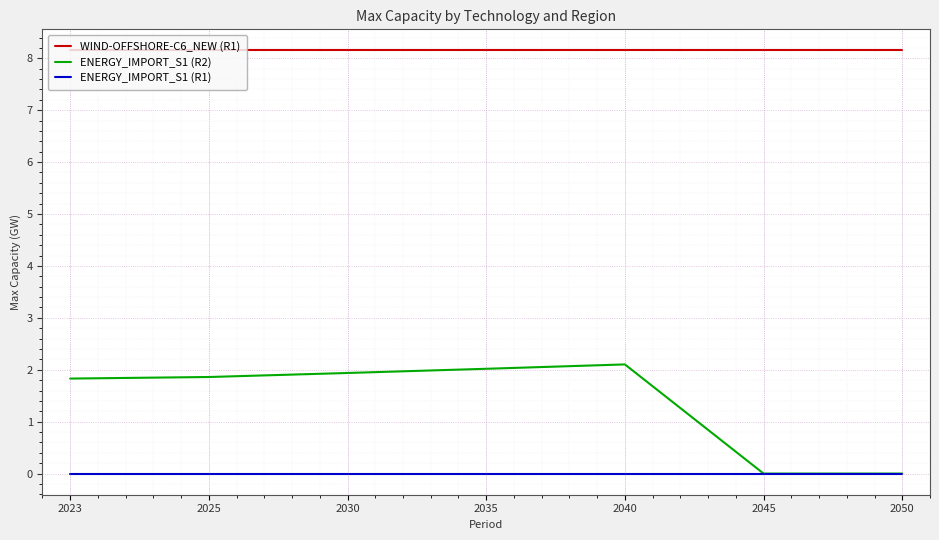

Rank the series by their average value, from lowest to highest.

ENERGY_IMPORT_S1 (R1), ENERGY_IMPORT_S1 (R2), WIND-OFFSHORE-C6_NEW (R1)